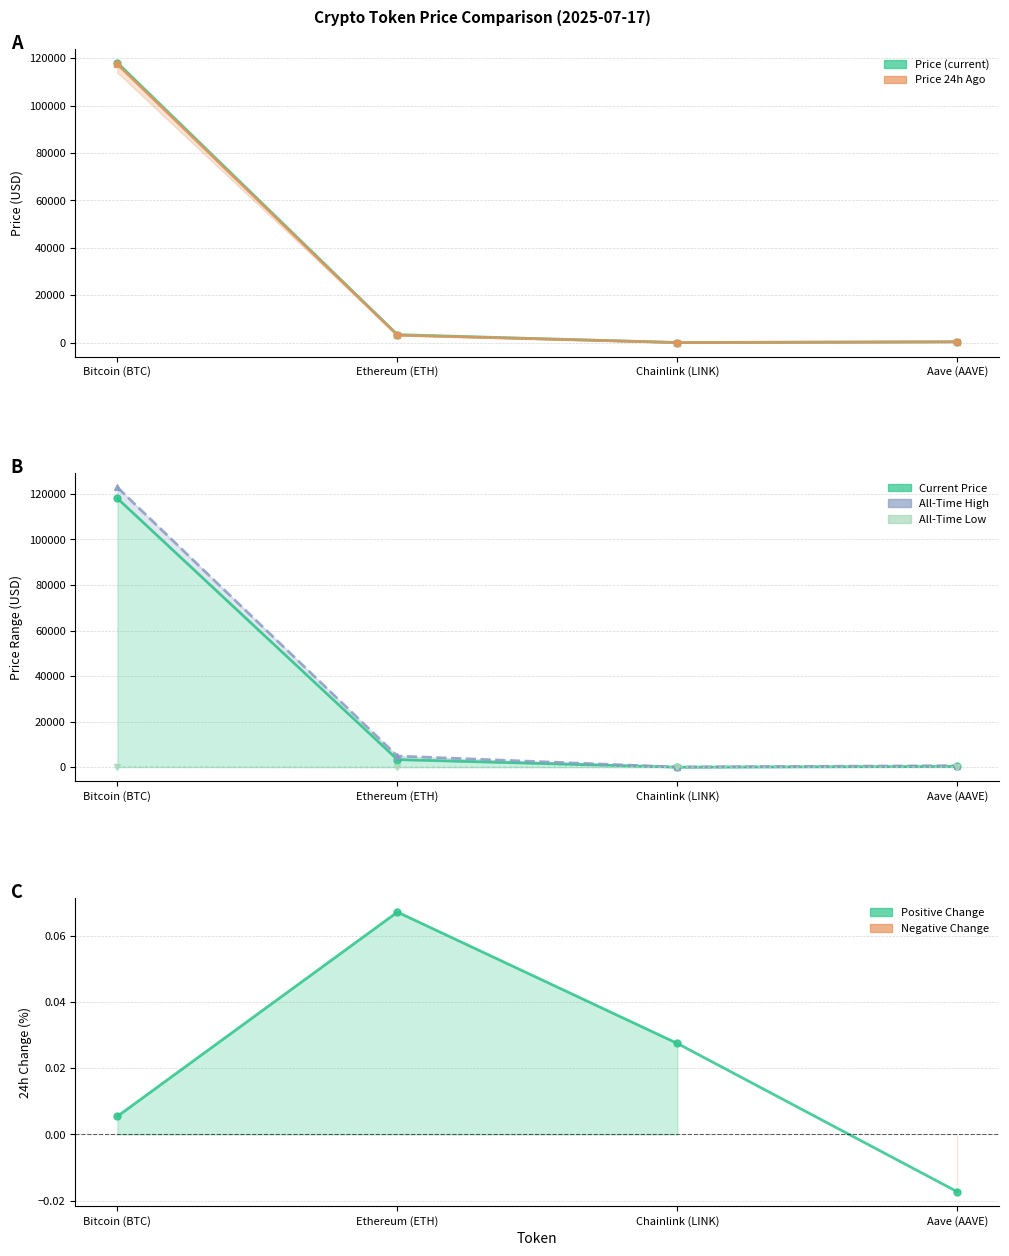

What is the greatest value displayed?

122838.0